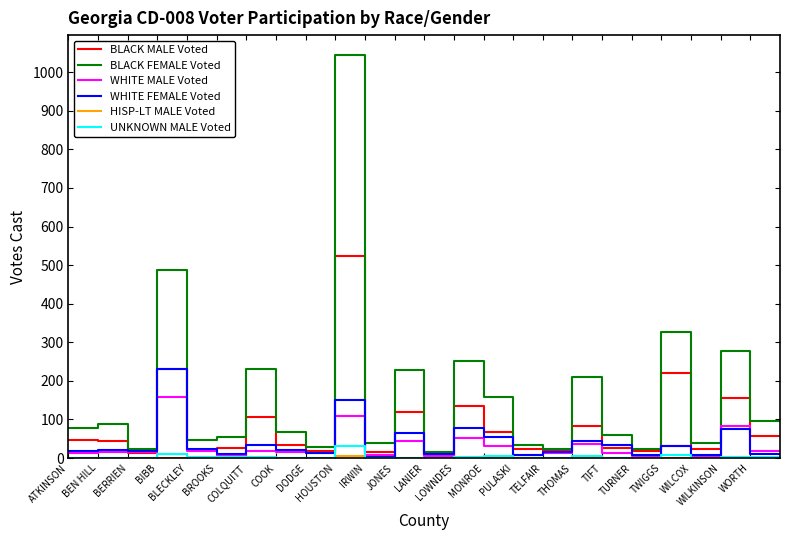

Which series has the largest total across all categories?

BLACK FEMALE Voted